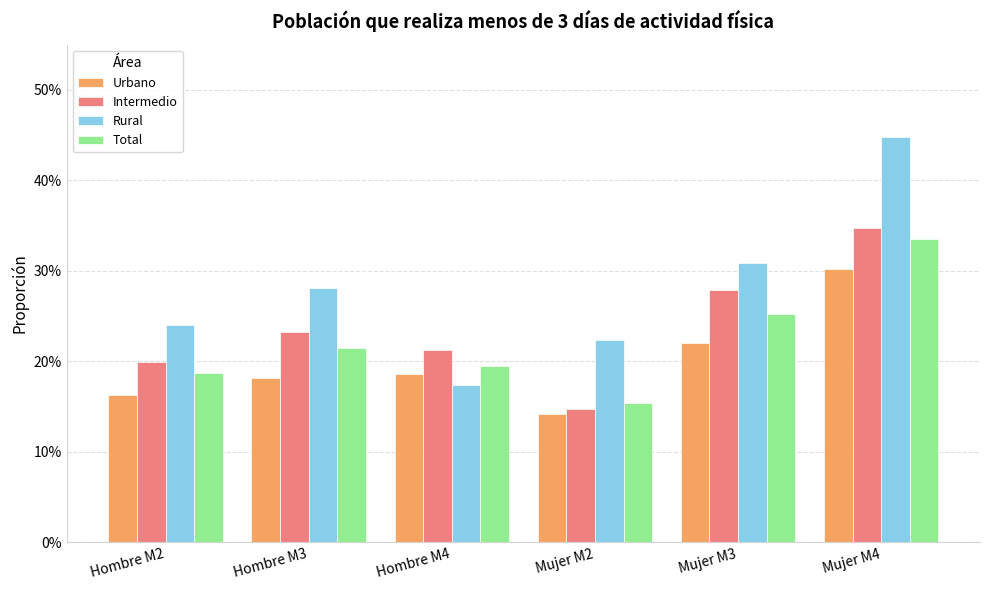

At how many categories does at least one series exceed 0?

6